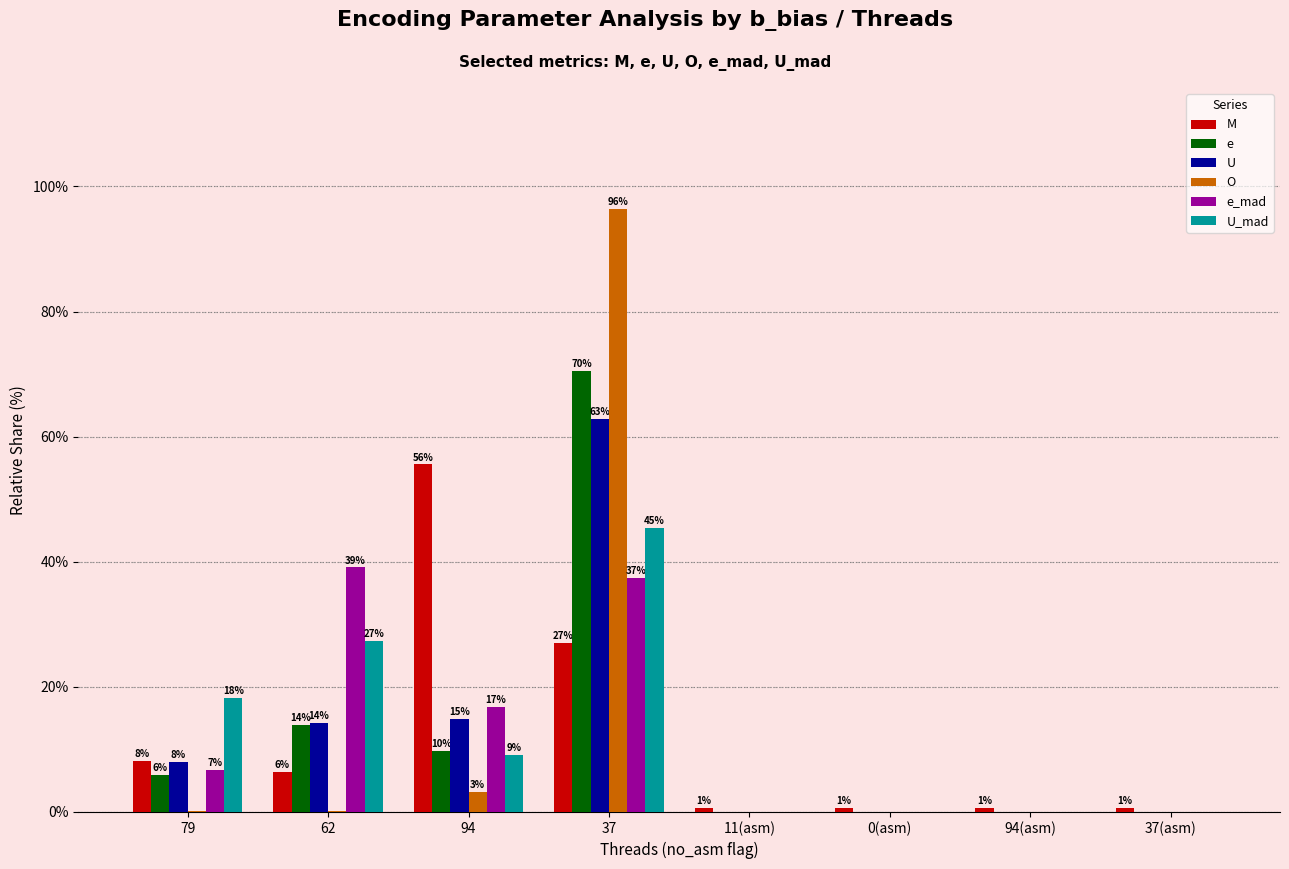

Are the bars grouped side by side (vs. stacked)?

Yes